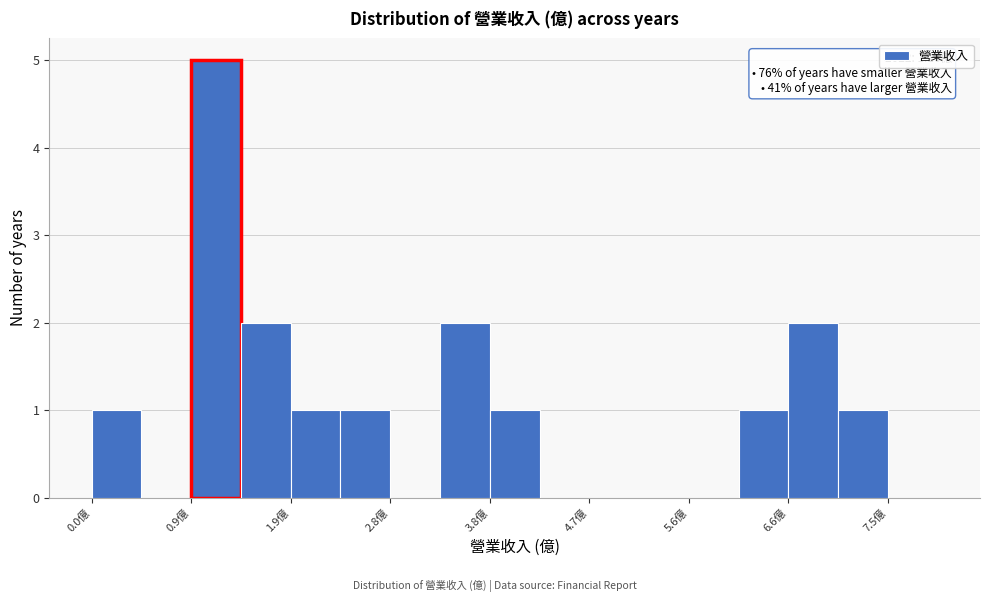

Over which range of the x-axis is the bar tallest?

0.9 to 1.4